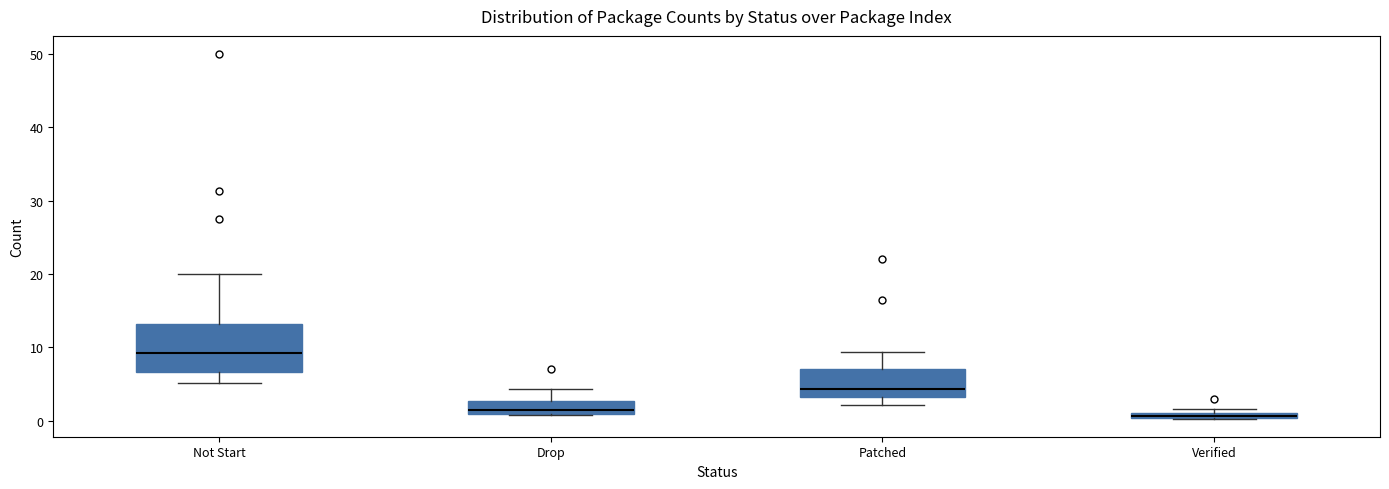

Which box is the tallest, from its lower edge to its upper edge?

Not Start